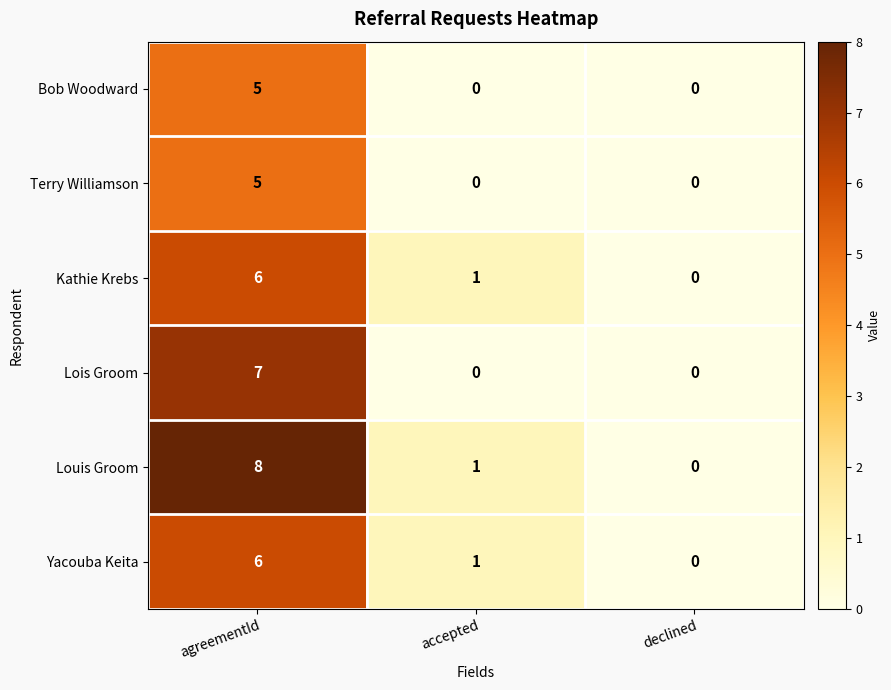

What is the difference between the highest and lowest values at agreementId?

3